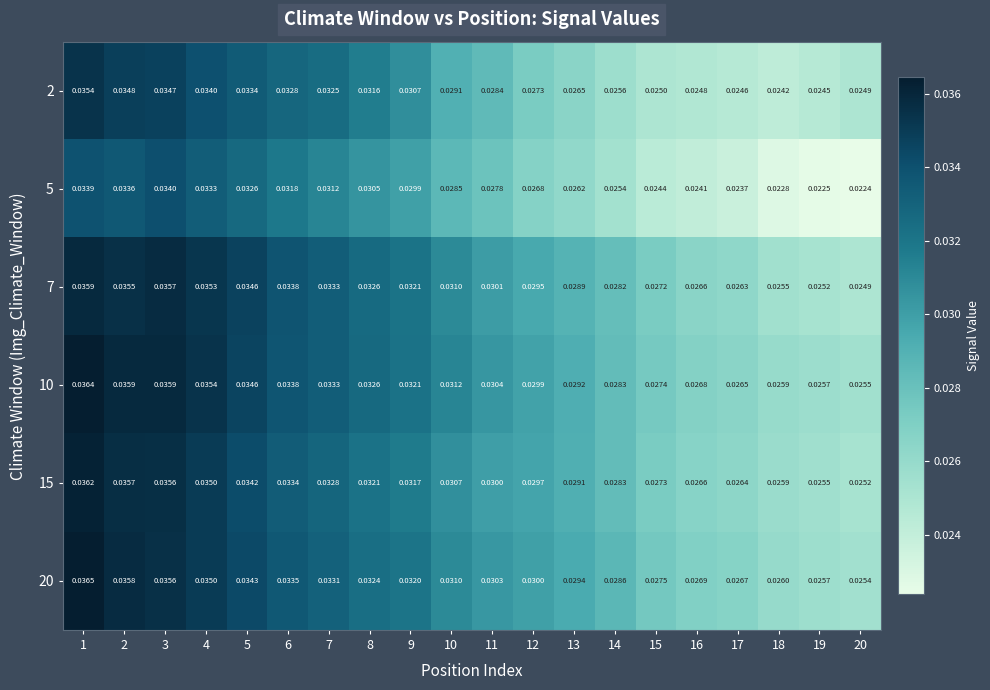

Is the value of 5 at 19 greater than the value of 20 at 1?

No